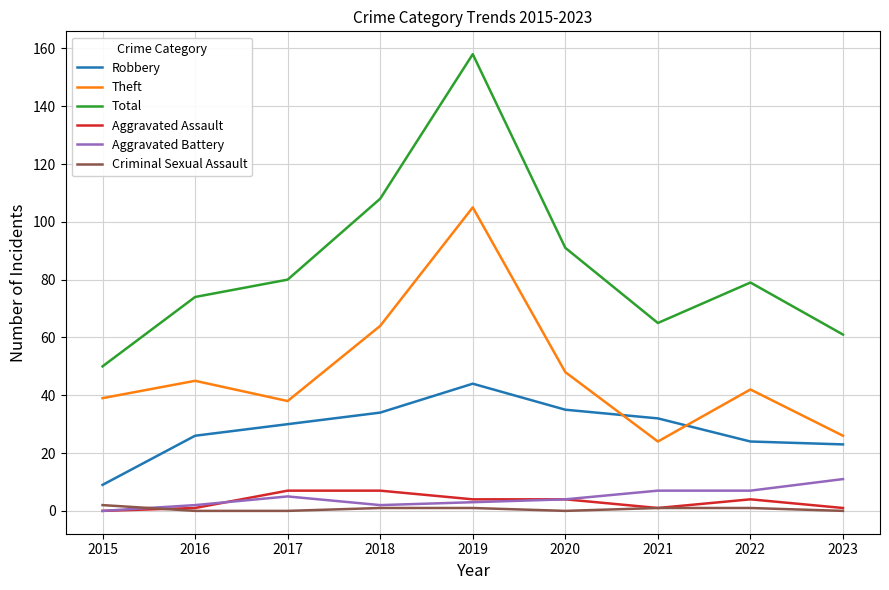

Is the value of Theft at 2019 greater than the value of Total at 2017?

Yes